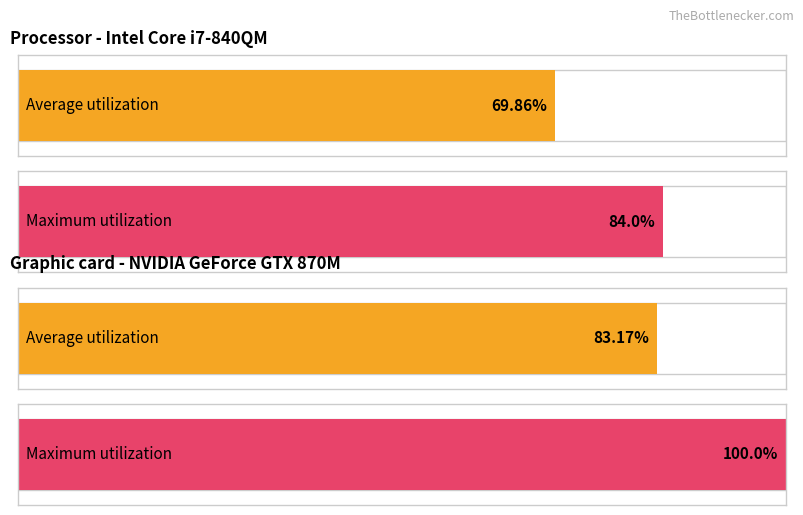

Count the number of data series in this chart.

2